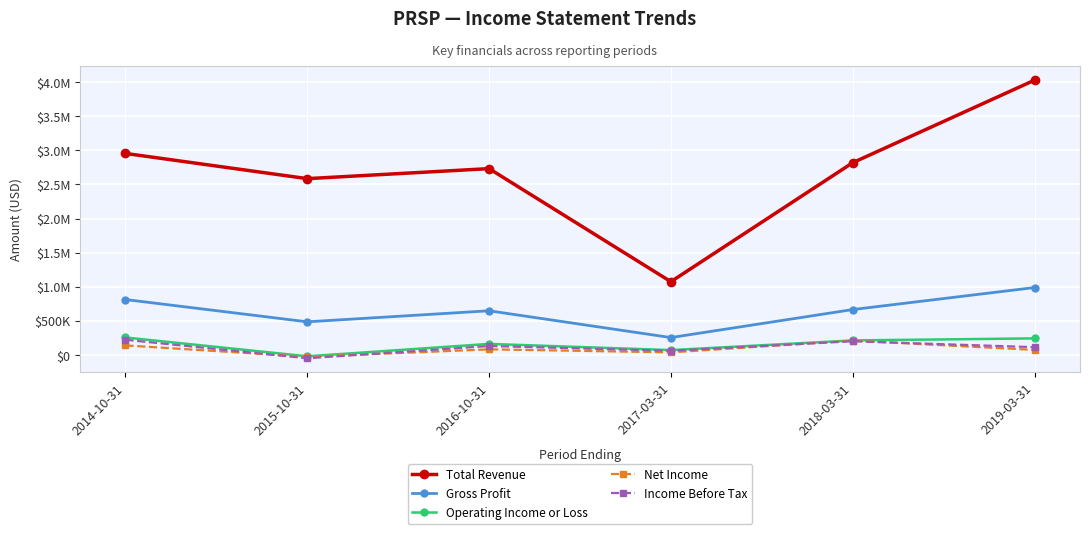

Which label corresponds to the smallest value in the chart?

2015-10-31